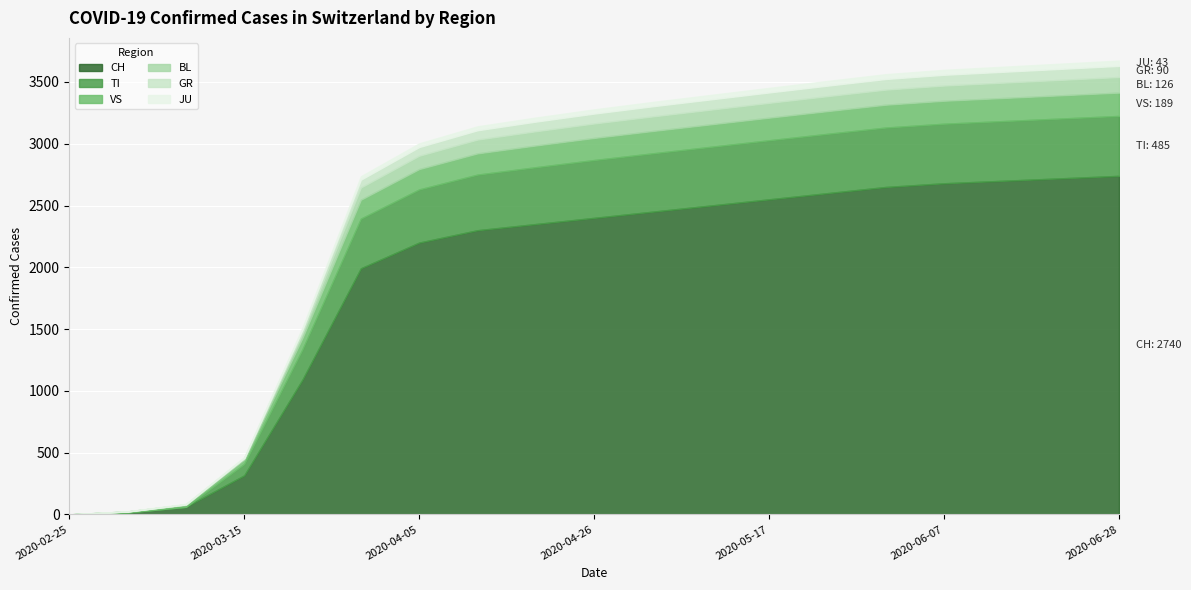

Which series has the largest total across all categories?

CH